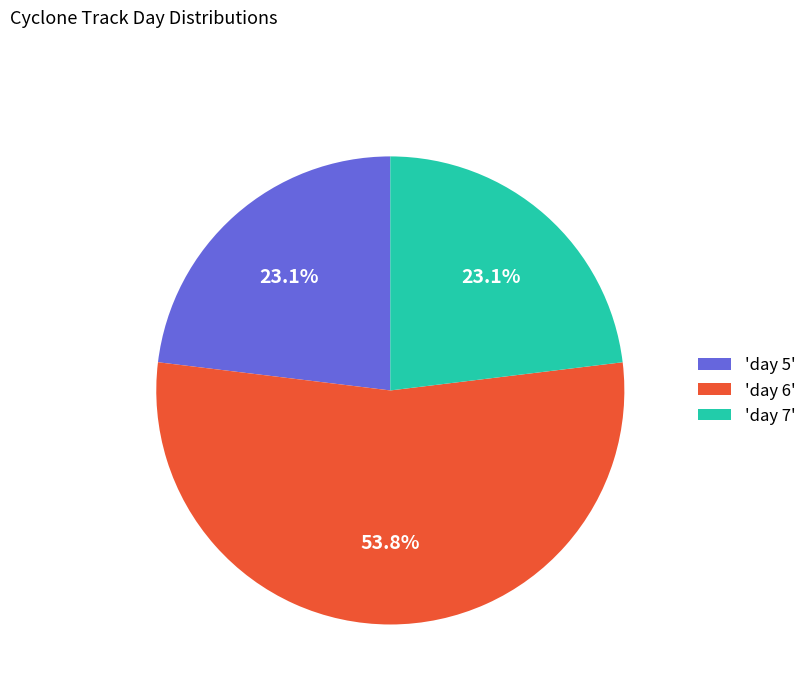

What is the majority slice?

'day 6'